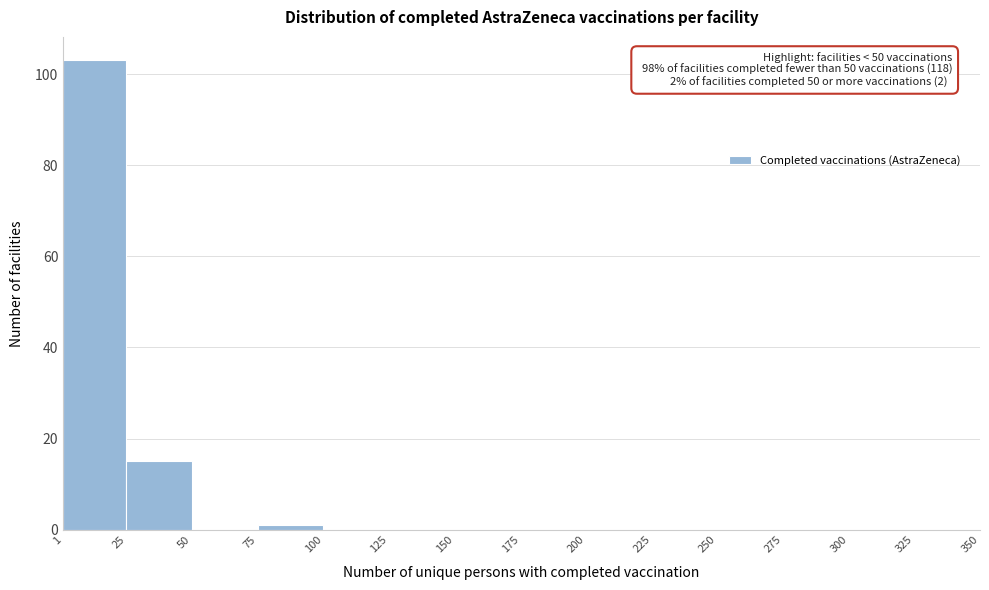

Which range on the x-axis has the tallest bar?

1 to 25